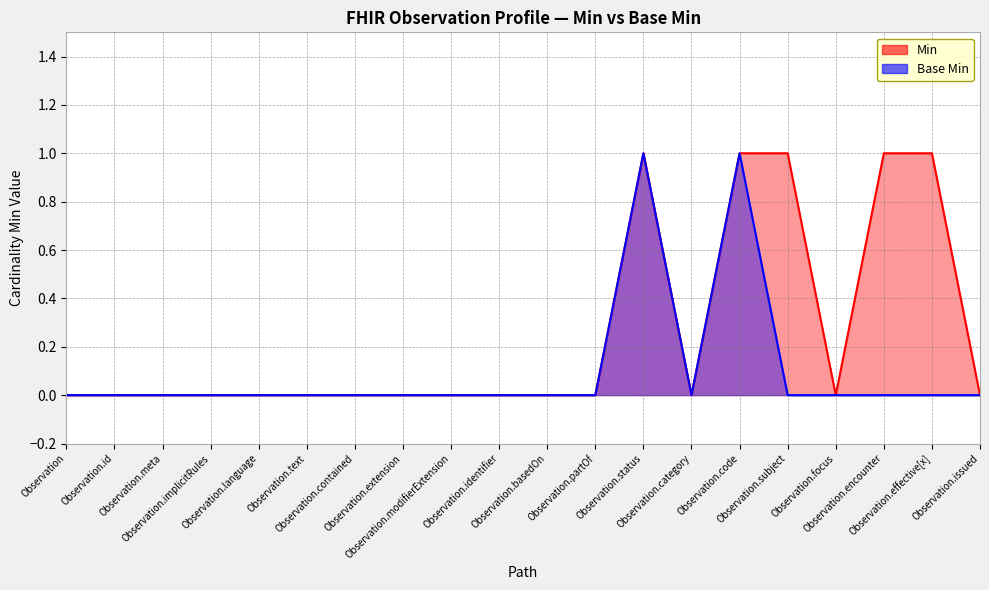

How many values in Base Min are above zero?

2